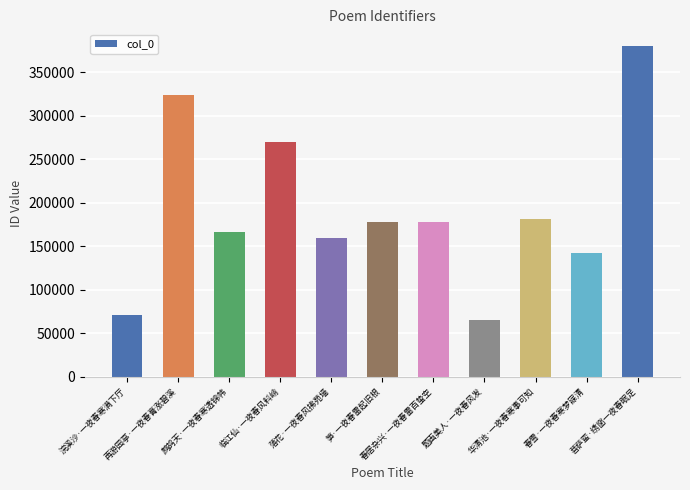

True or false: the data shows 92075 at 浣溪沙·一夜春寒满下厅.

False